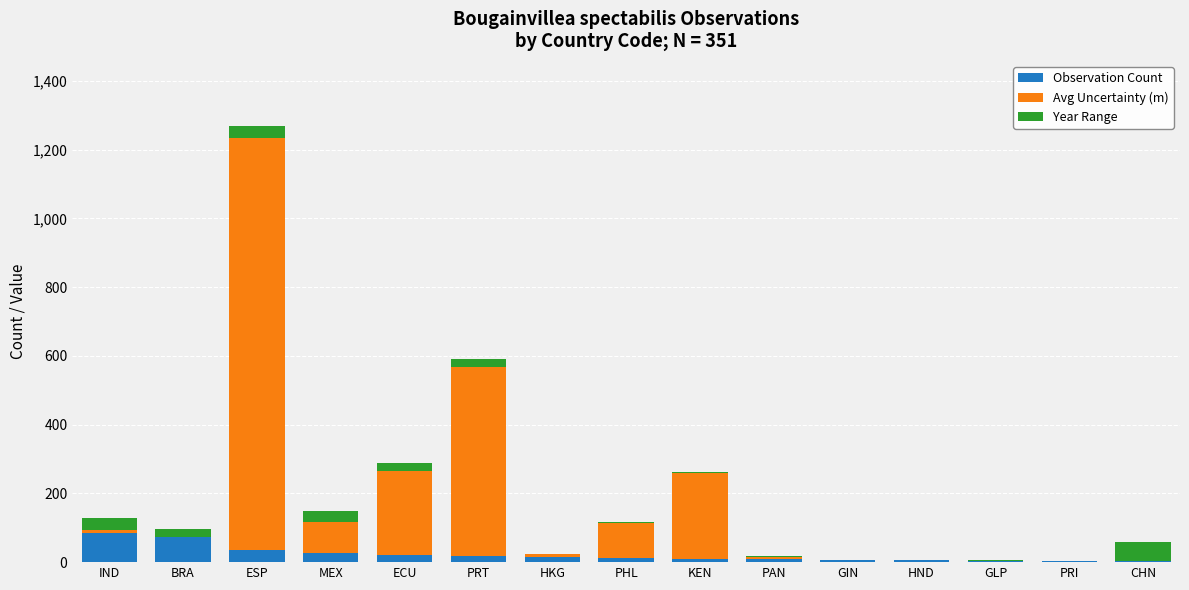

Does the chart contain stacked bars?

Yes